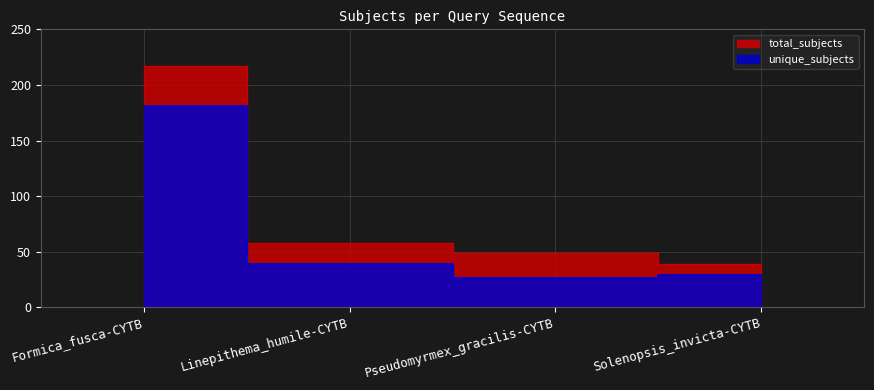

At Formica_fusca-CYTB, list the series in order from largest to smallest.

total_subjects, unique_subjects